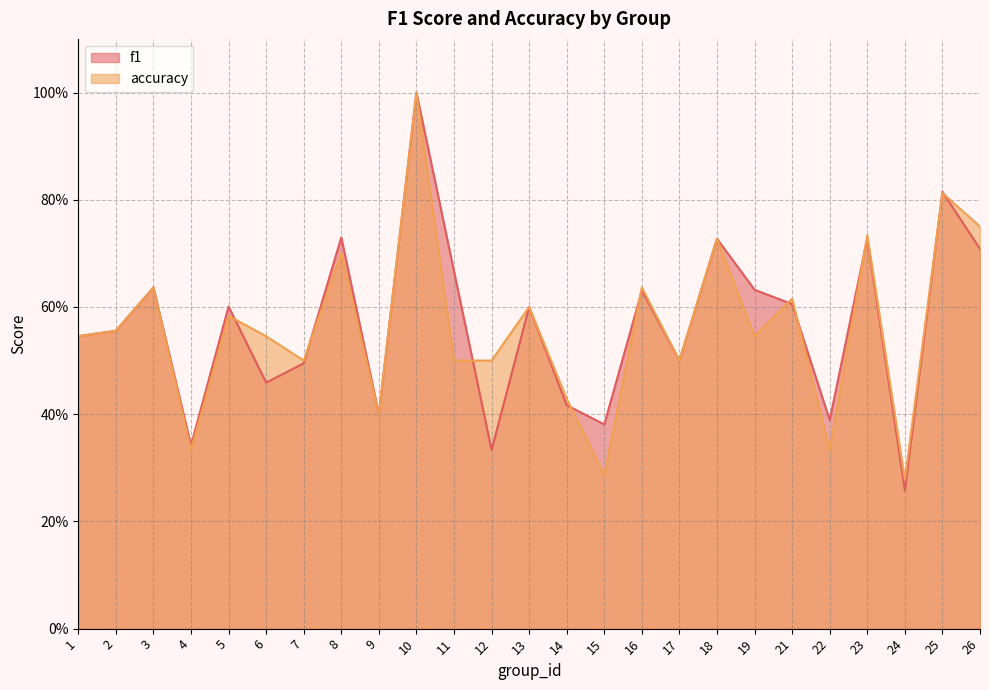

Rank the series by their average value, from lowest to highest.

accuracy, f1